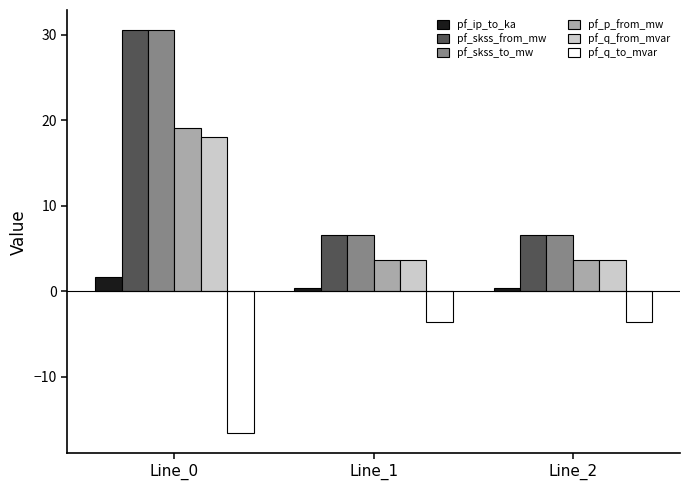

What are all the series names shown in the legend?

pf_ip_to_ka, pf_skss_from_mw, pf_skss_to_mw, pf_p_from_mw, pf_q_from_mvar, pf_q_to_mvar